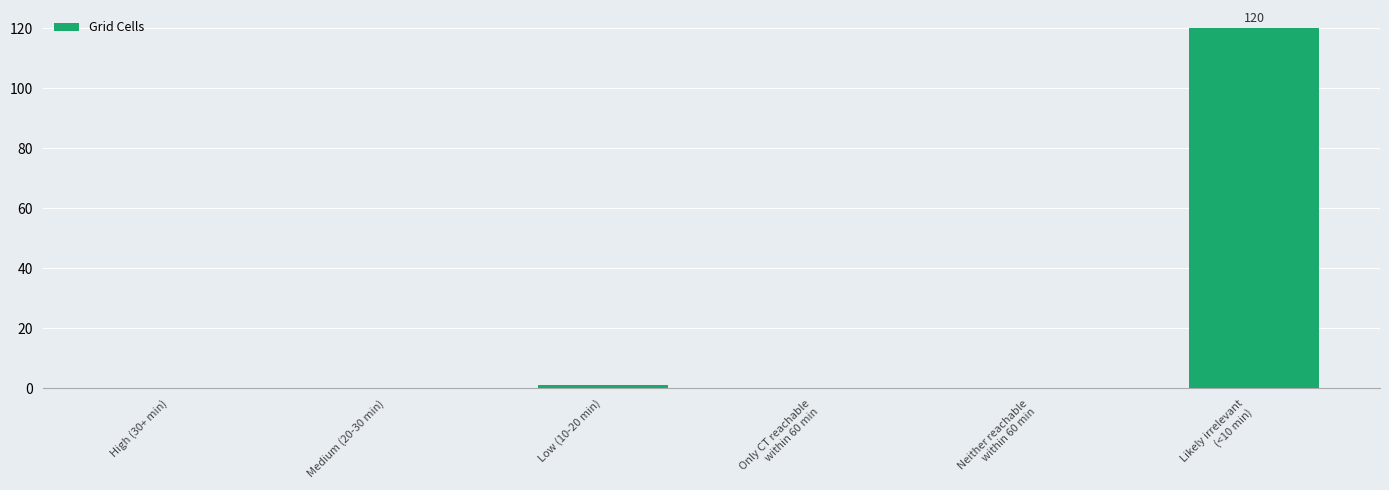

Is it true that the value at Medium (20-30 min) is 56?

False